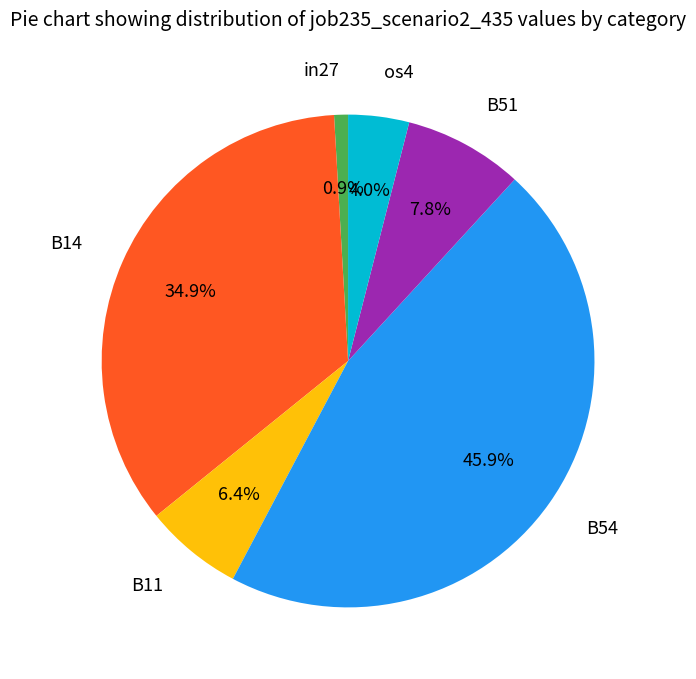

Does any single category account for the majority?

No